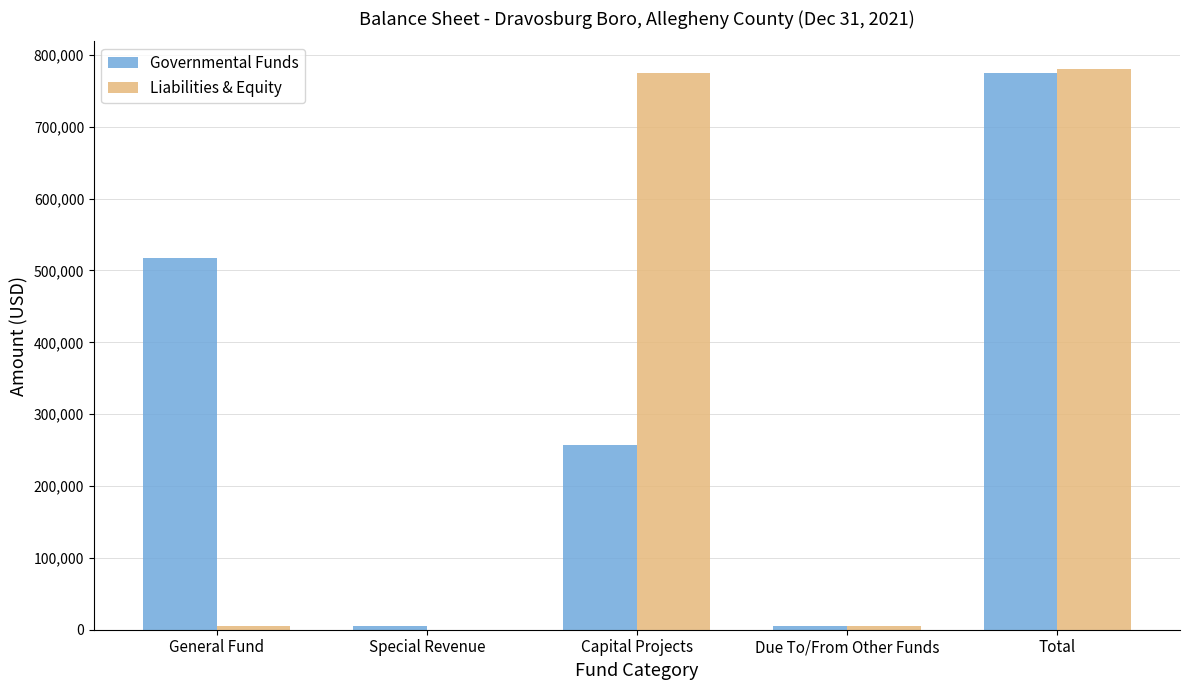

What is the highest value of the Liabilities & Equity series?

779909